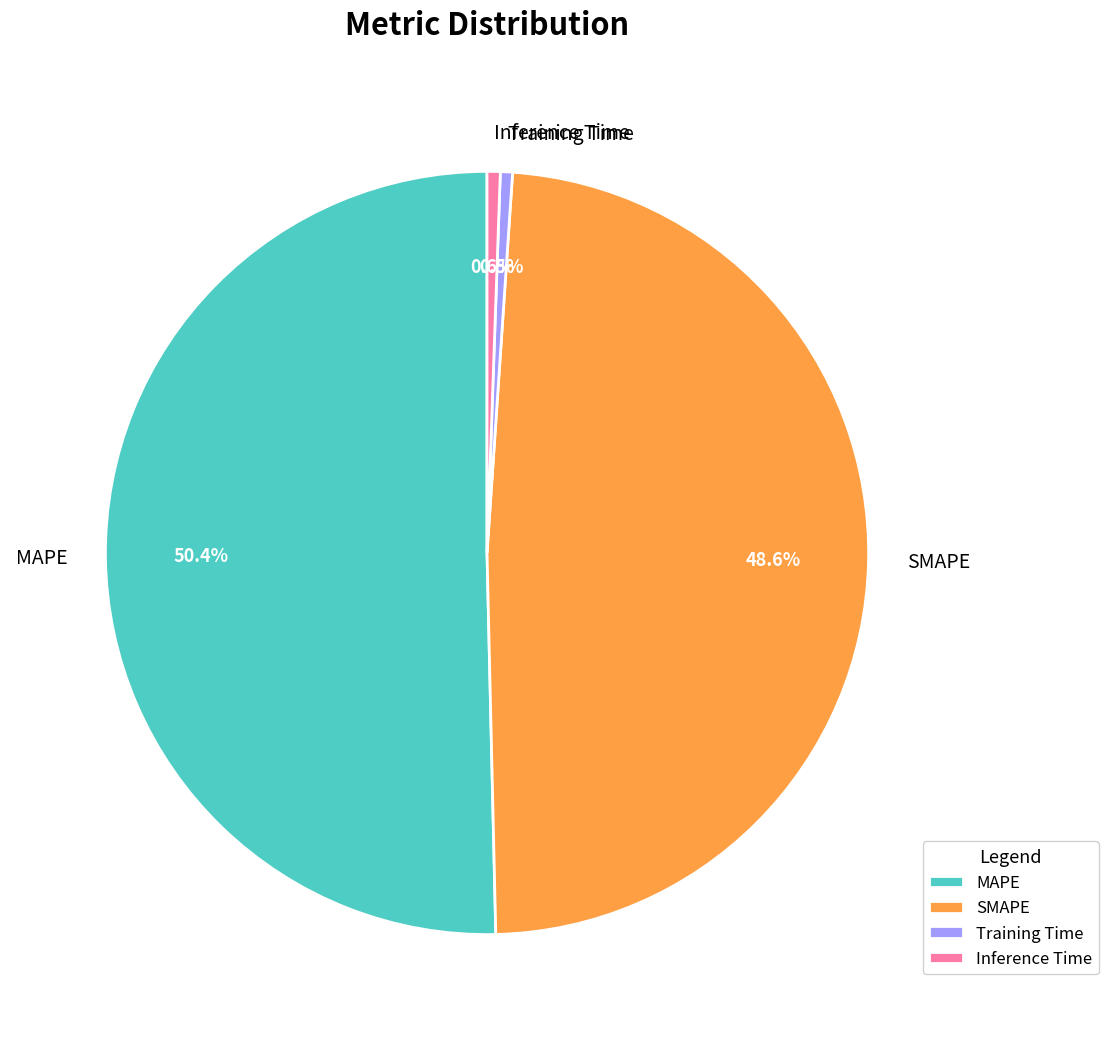

How many segments does this pie chart have?

4